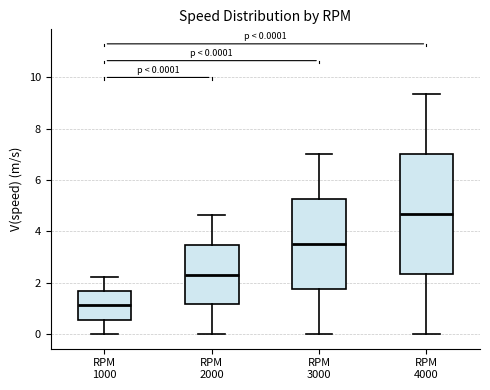

Comparing the boxes themselves (not the whiskers), which one is the tallest?

RPM 4000